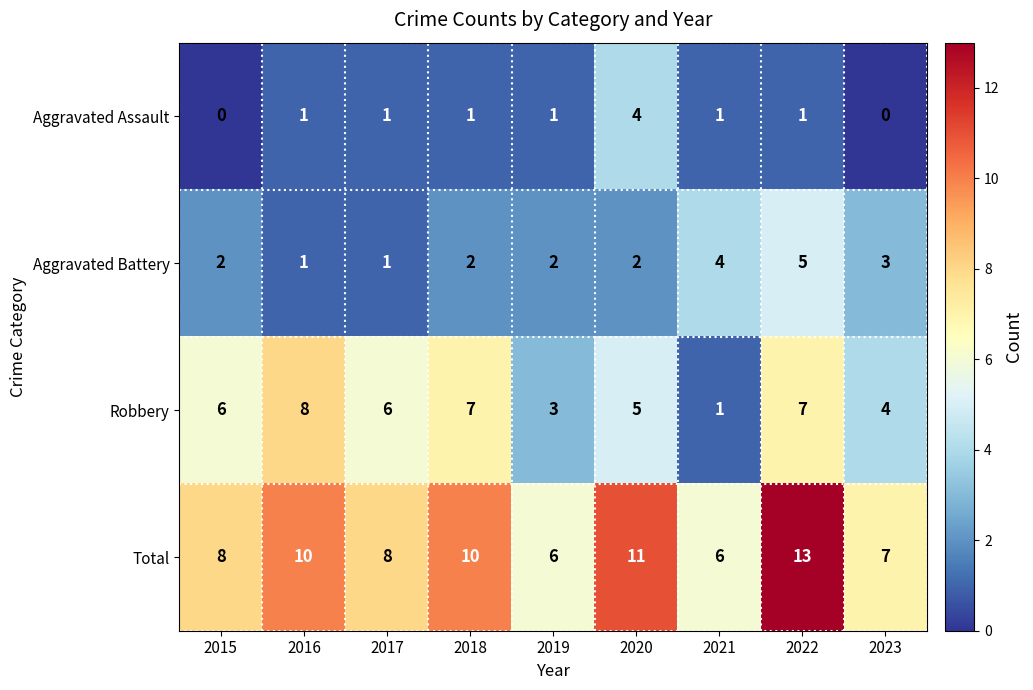

Between 2017 and 2019, which series saw the biggest shift?

Robbery